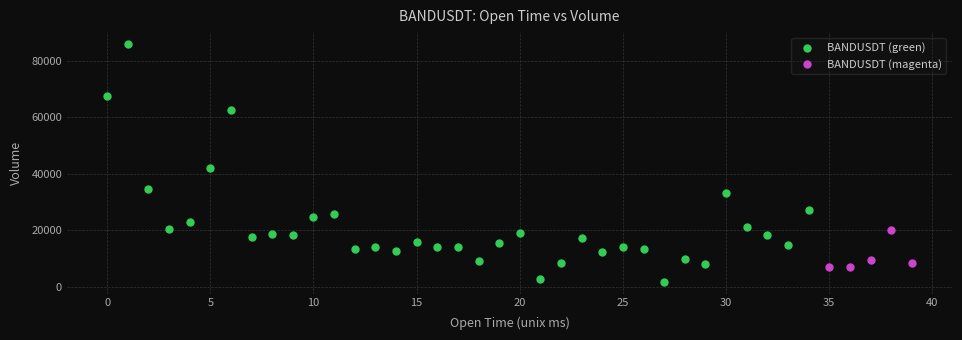

Which series has the largest Y range (max minus min)?

BANDUSDT (green)